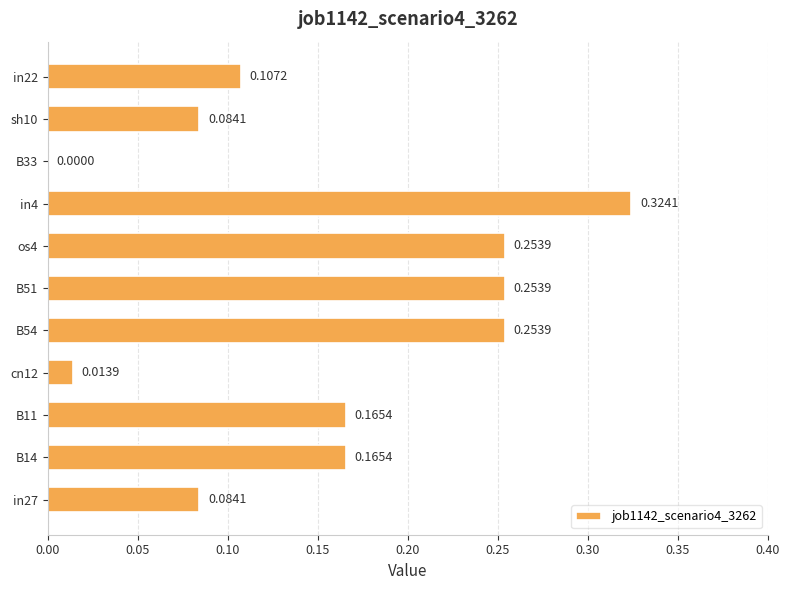

Which has a higher value, in27 or B51?

B51